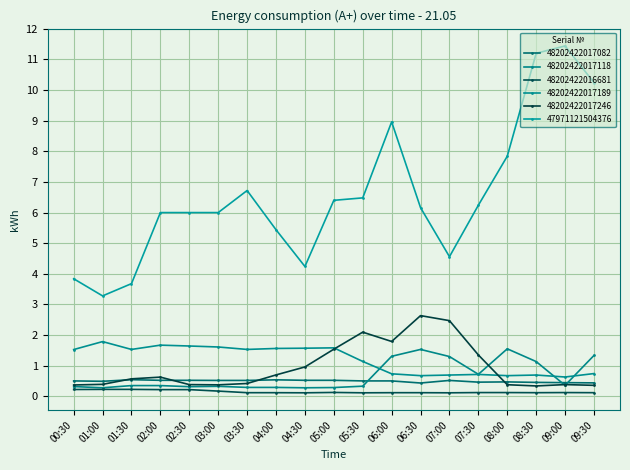

Read the 48202422017082 value at 08:00.

0.5